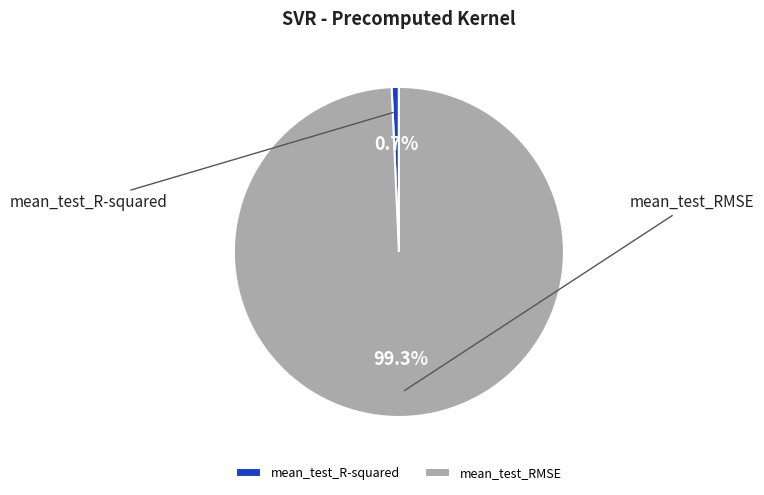

To the nearest percent, what is the combined percentage of mean_test_RMSE and mean_test_R-squared?

100%